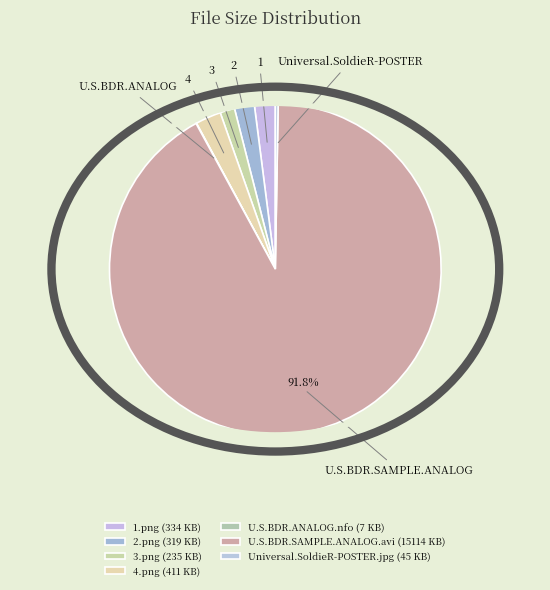

Approximately how many times larger is the value at 2.png compared to 4.png?

0.8